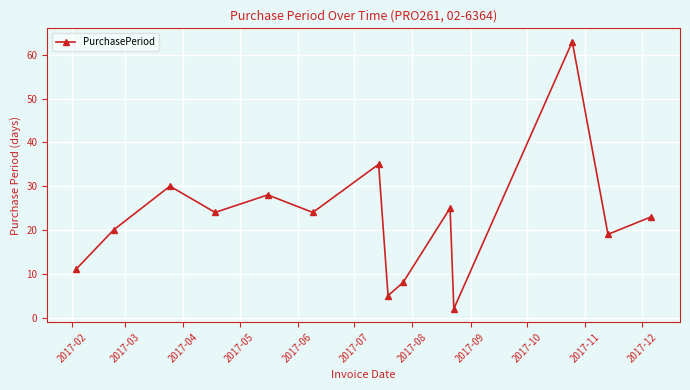

Reading left to right, list all the values displayed in this chart.

11	20	30	24	28	24	35	5	8	25	2	63	19	23